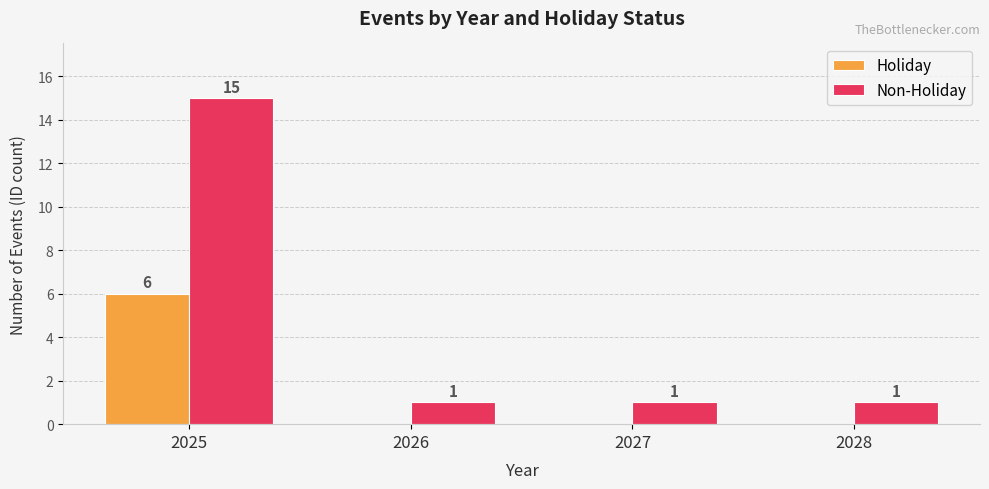

What is the greatest value displayed?

15